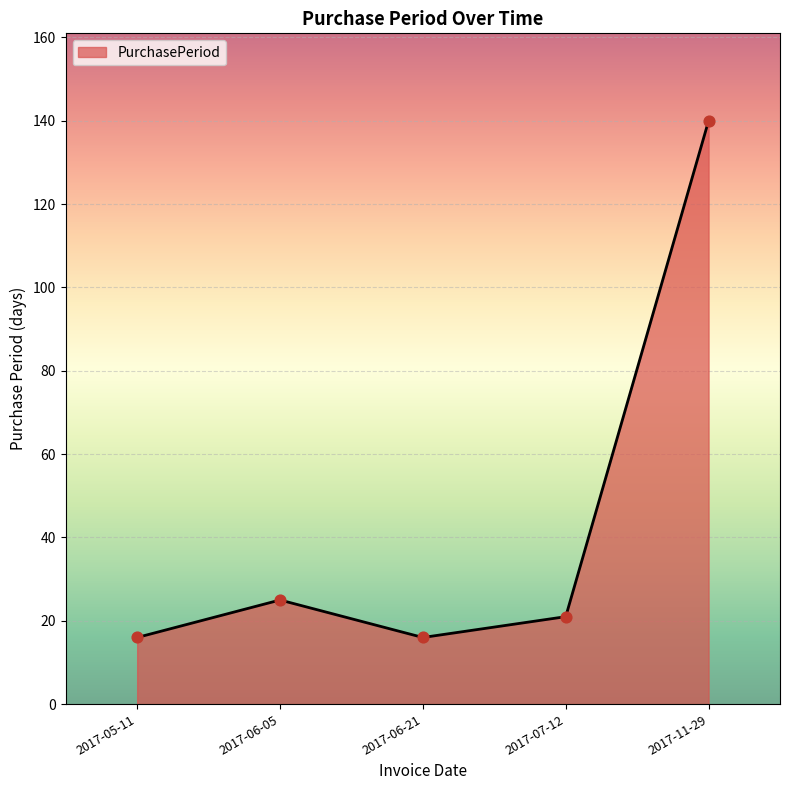

Approximately how many times larger is the value at 2017-05-11 compared to 2017-06-05?

0.6